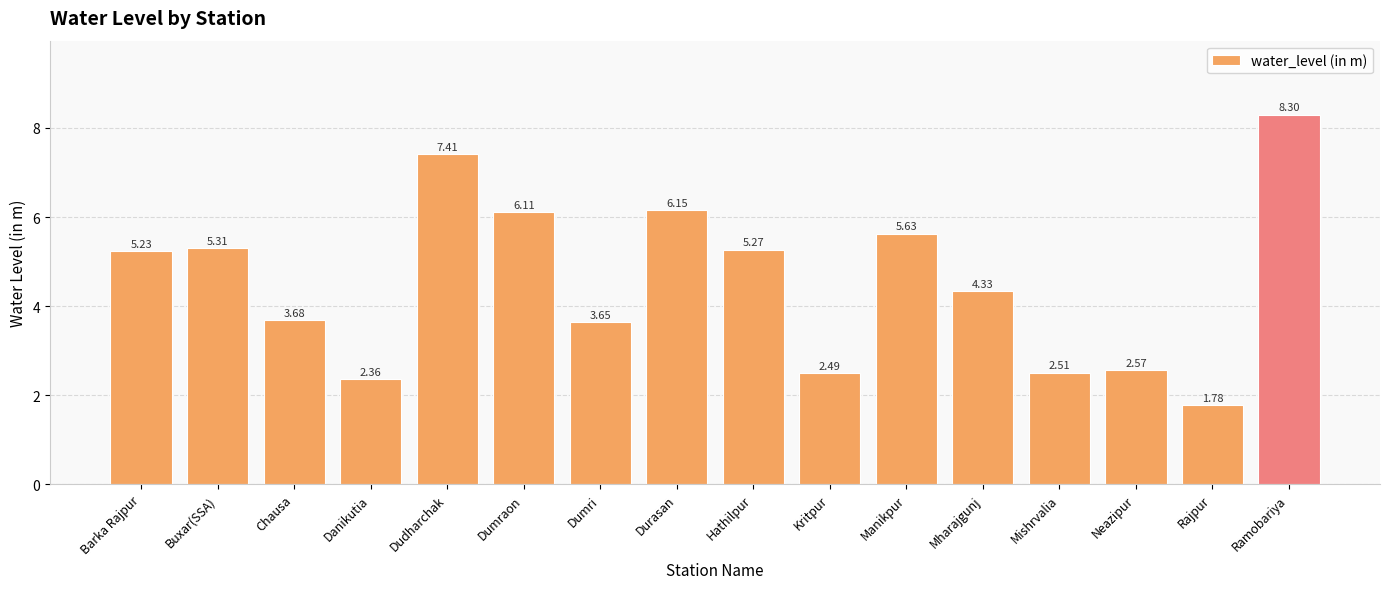

What is the average value?

4.5